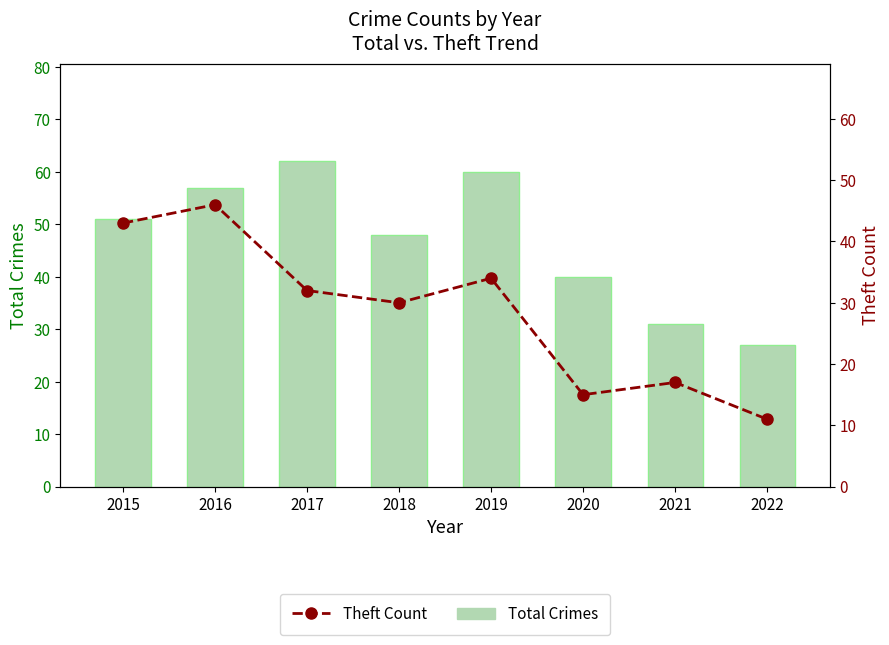

List the series in order of their peak value, lowest first.

Theft Count, Total Crimes